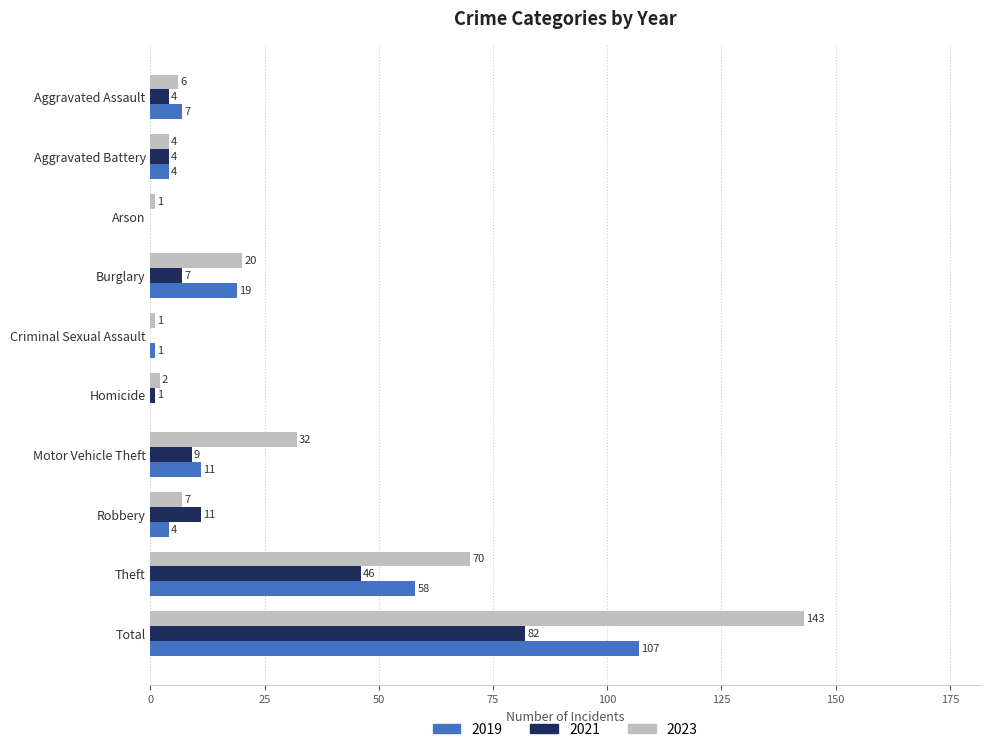

Is it true that 2023 equals 6 at Aggravated Assault?

True